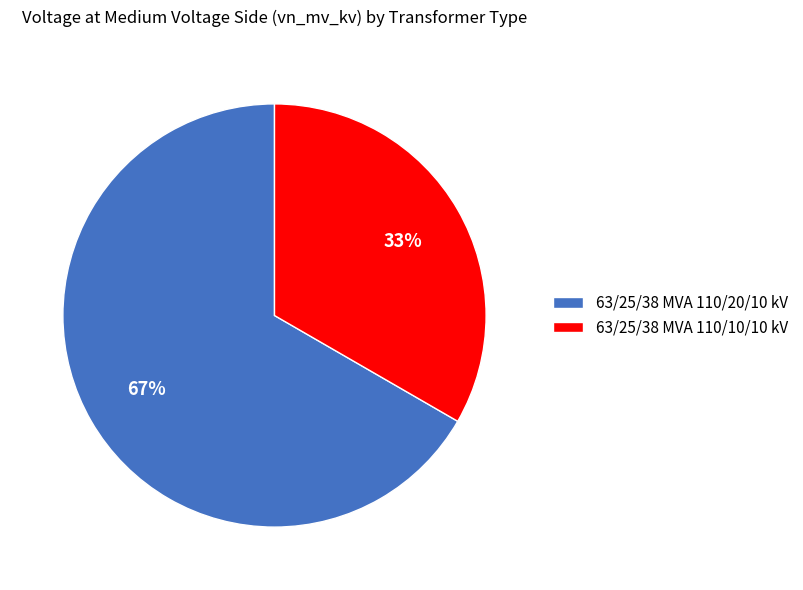

What is the largest slice in the pie chart?

63/25/38 MVA 110/20/10 kV